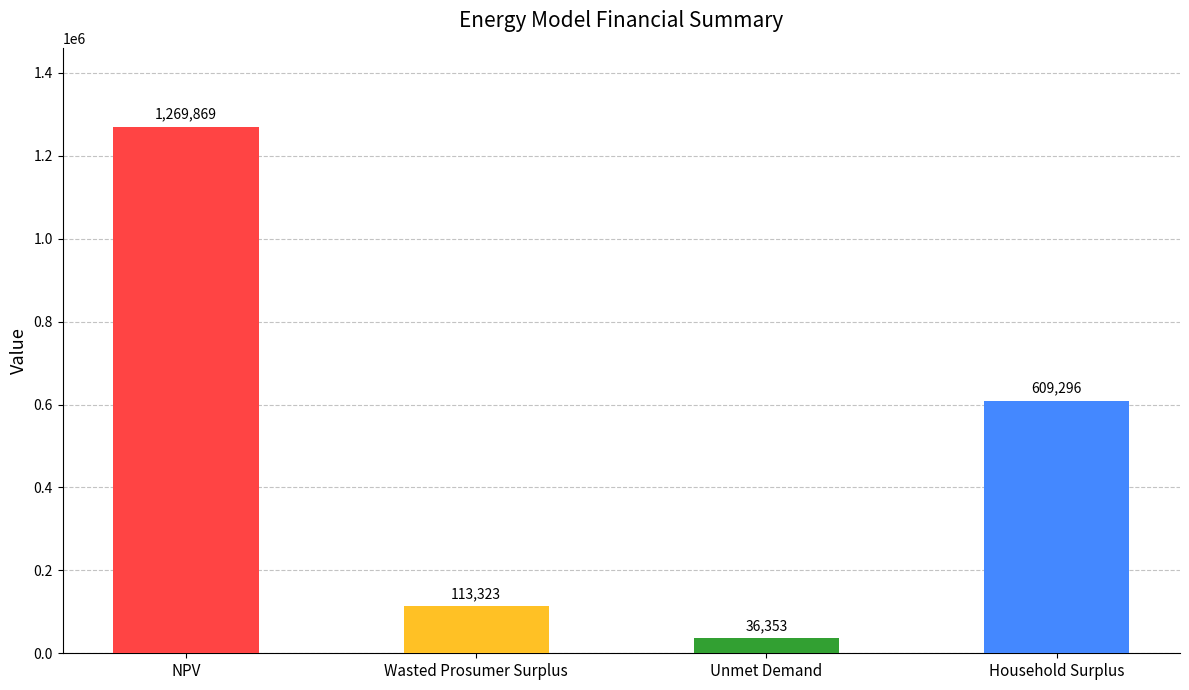

Rank the categories by value from highest to lowest.

NPV, Household Surplus, Wasted Prosumer Surplus, Unmet Demand